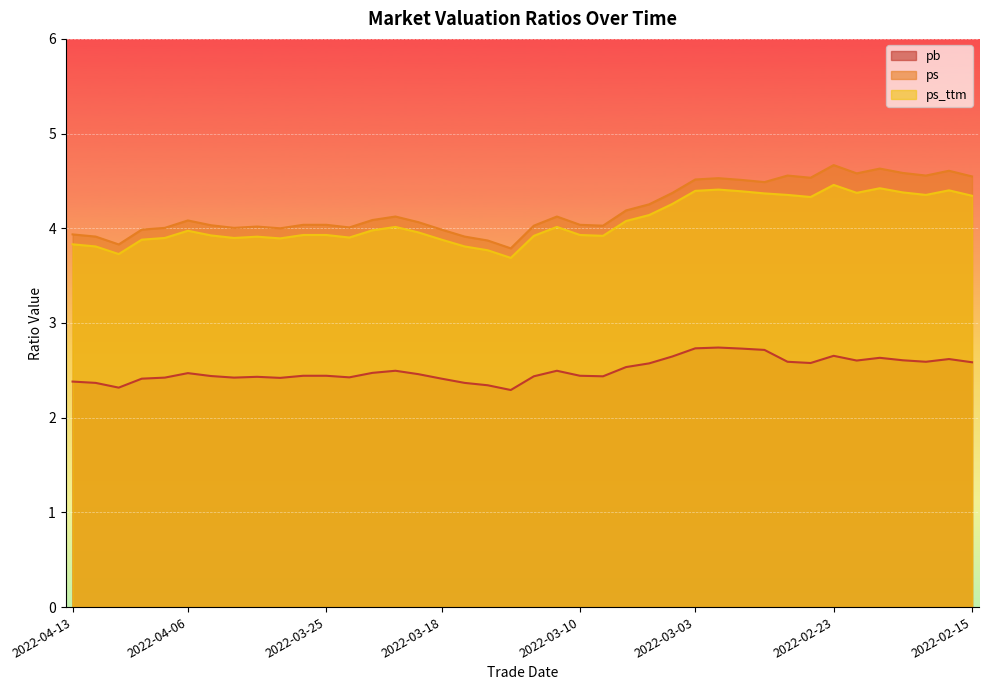

What is the label of the 39th point from the right?

2022-04-12